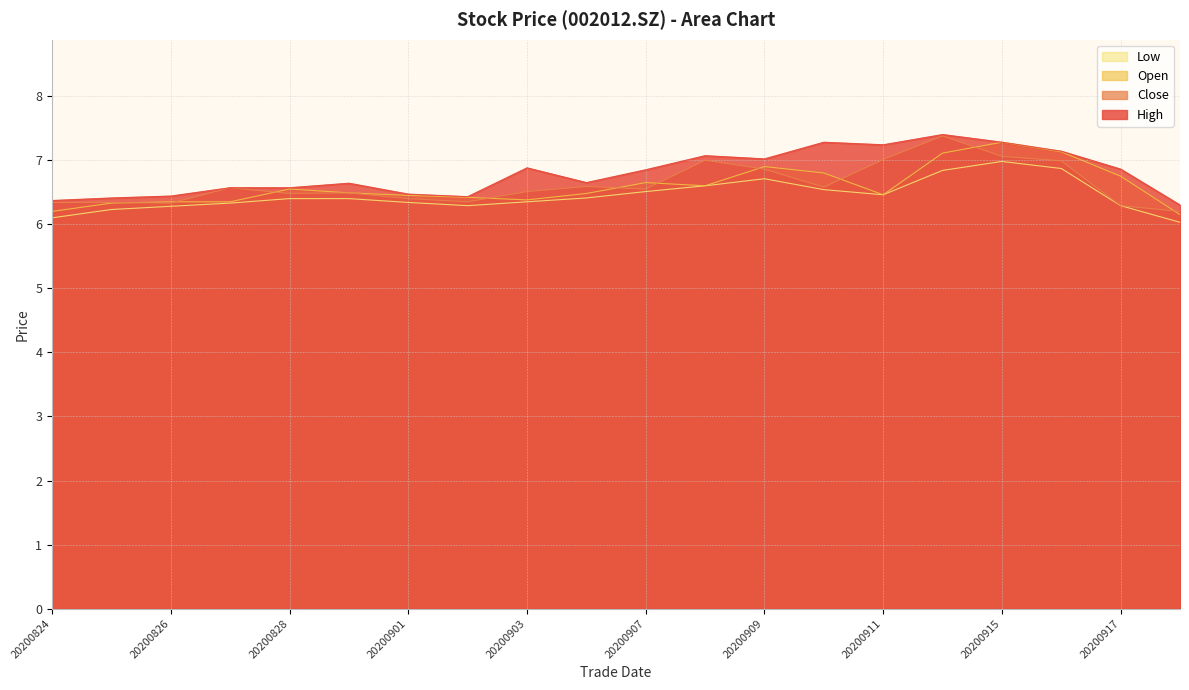

Which has a higher value, 20200910 or 20200917?

20200910